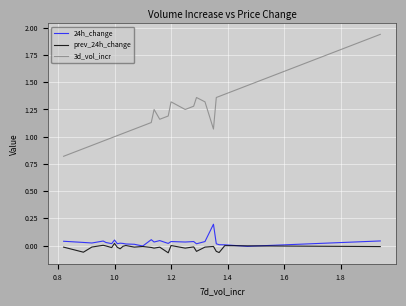

Which series has the widest spread of values?

3d_vol_incr